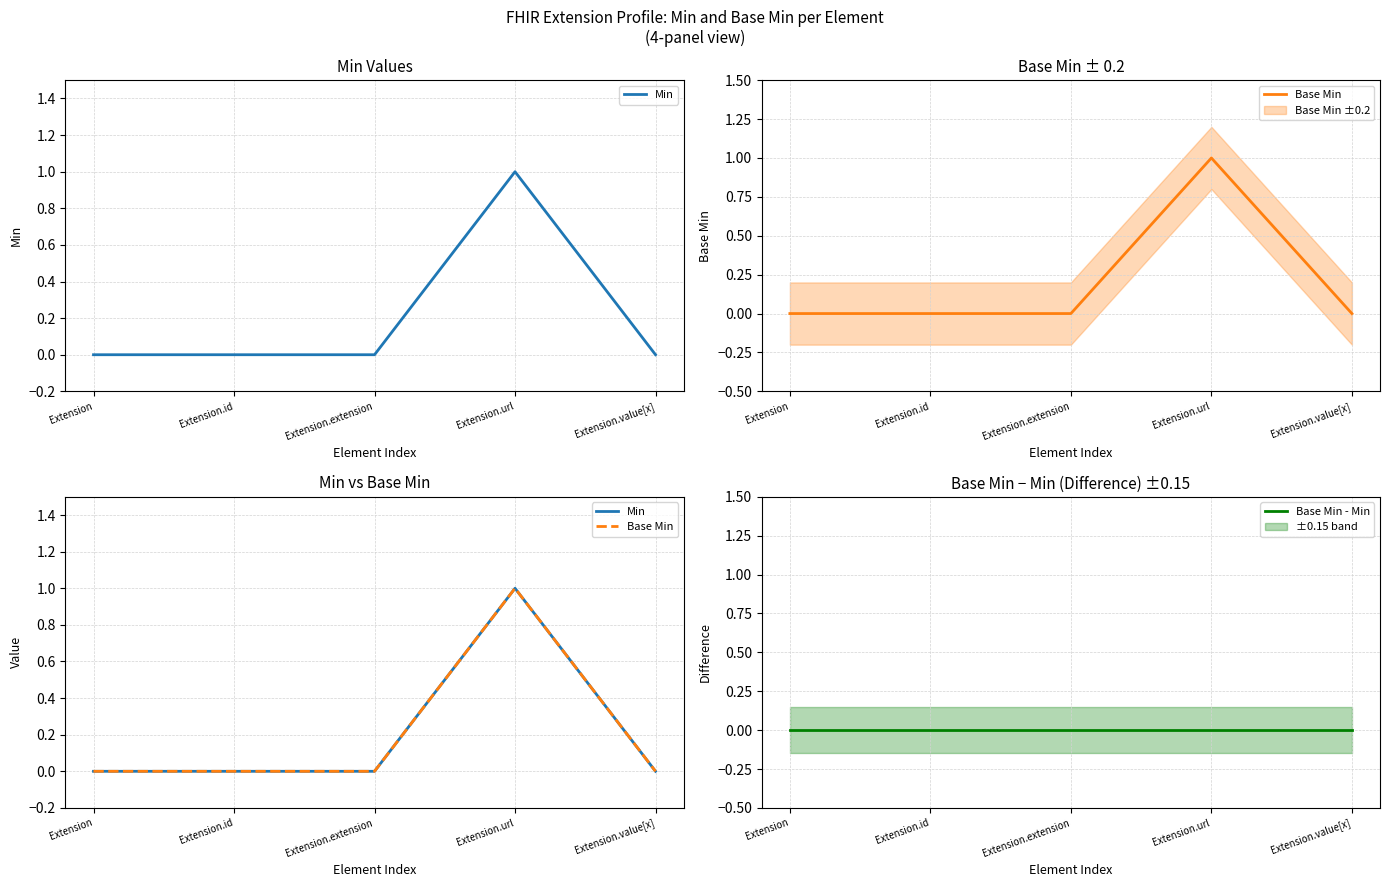

True or false: Base Min has more than 2 points higher than both neighbors.

False